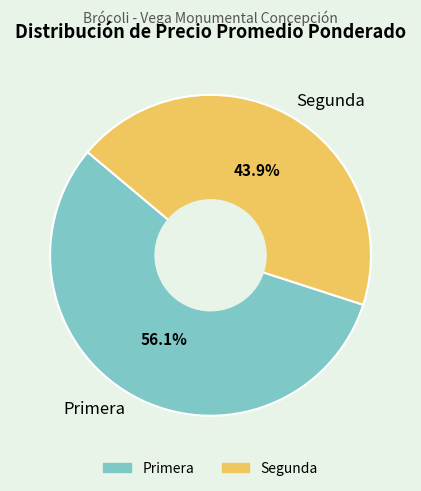

Which category has the smallest portion of the pie?

Segunda